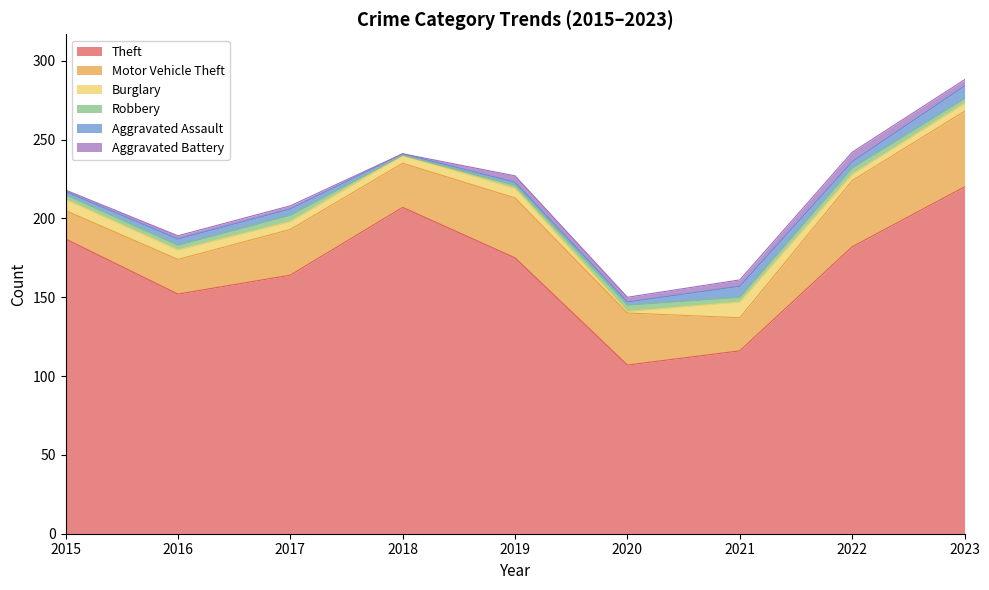

At 2020, list the series in order from smallest to largest.

Burglary, Aggravated Assault, Aggravated Battery, Robbery, Motor Vehicle Theft, Theft